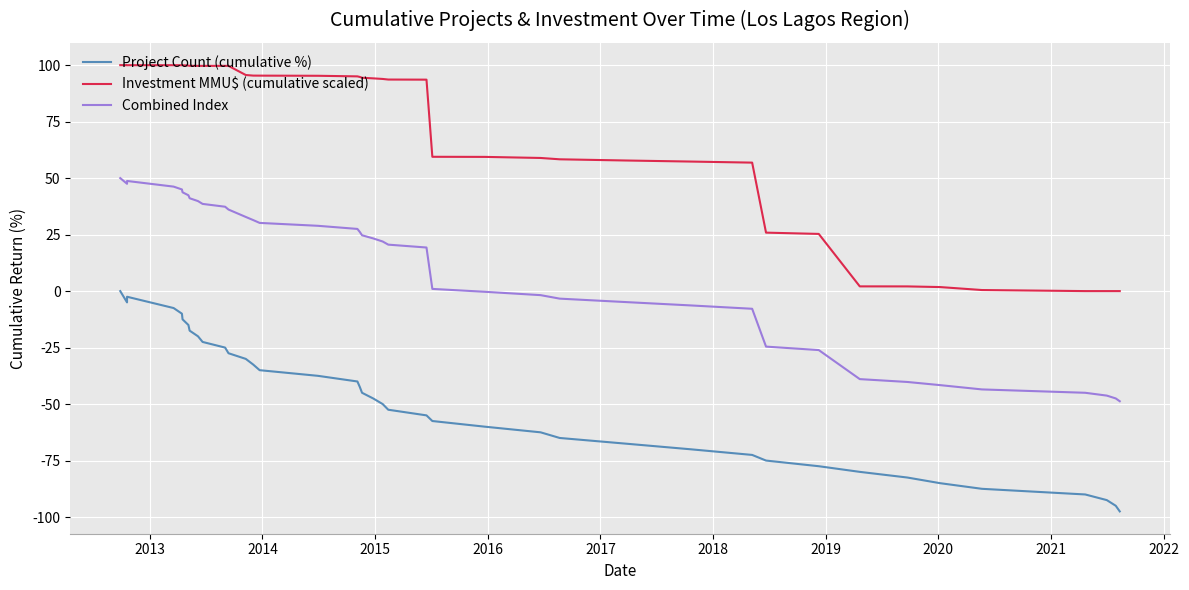

How many values in the Investment MMU$ (cumulative scaled) series exceed 94?

20